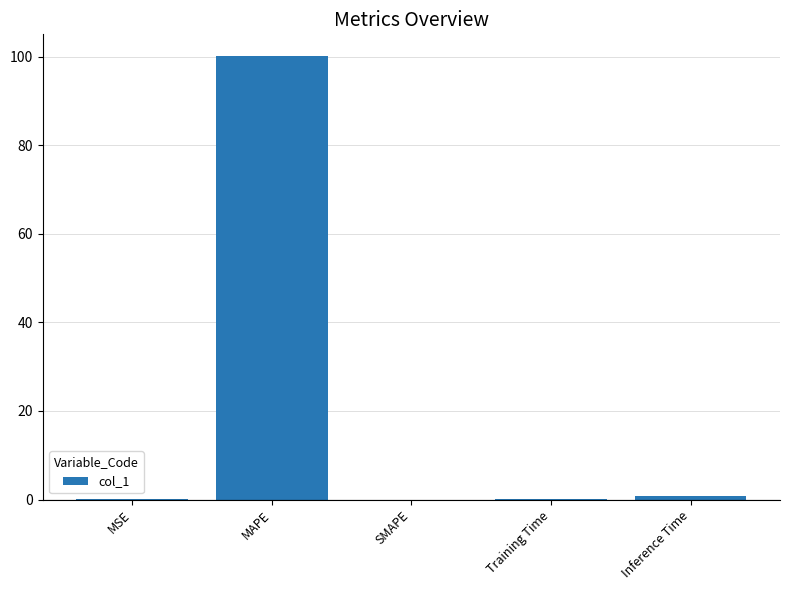

What is the sum of all values?

101.0